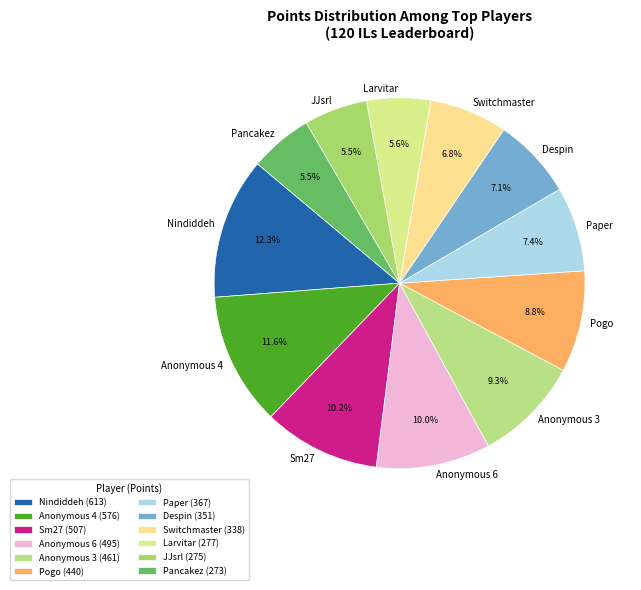

Count the number of slices in the pie.

12